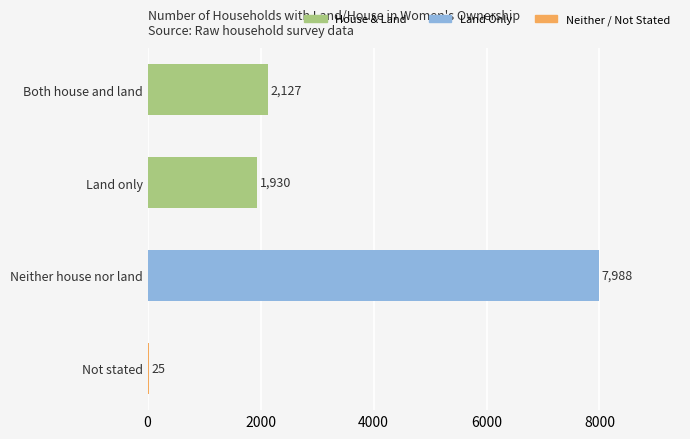

Is it true that the value at Both house and land is 2127?

True